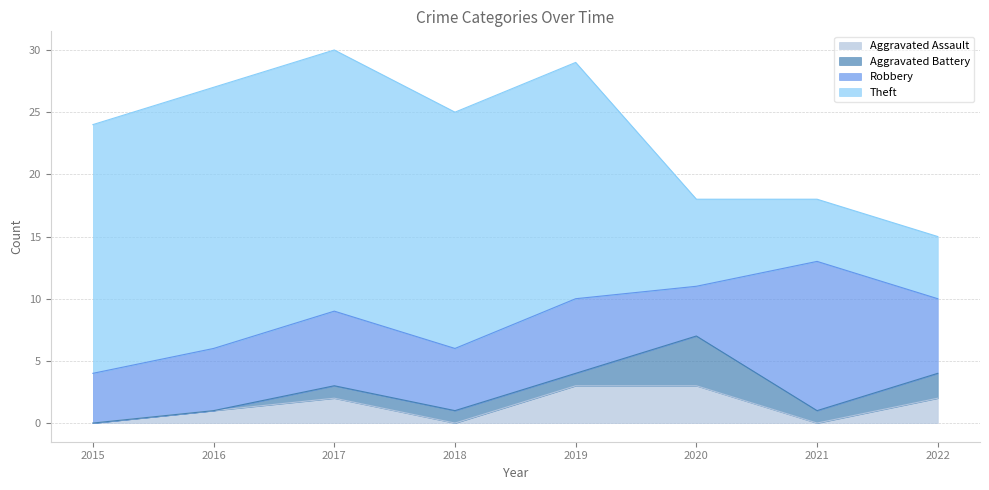

What is the difference between the Robbery values at 2015 and 2017?

2